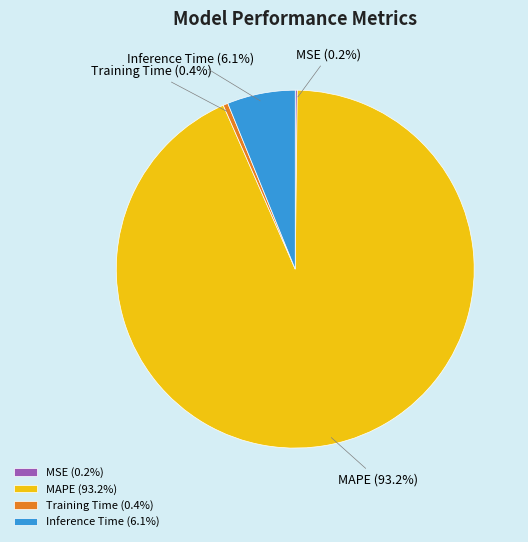

Does any single category account for the majority?

Yes